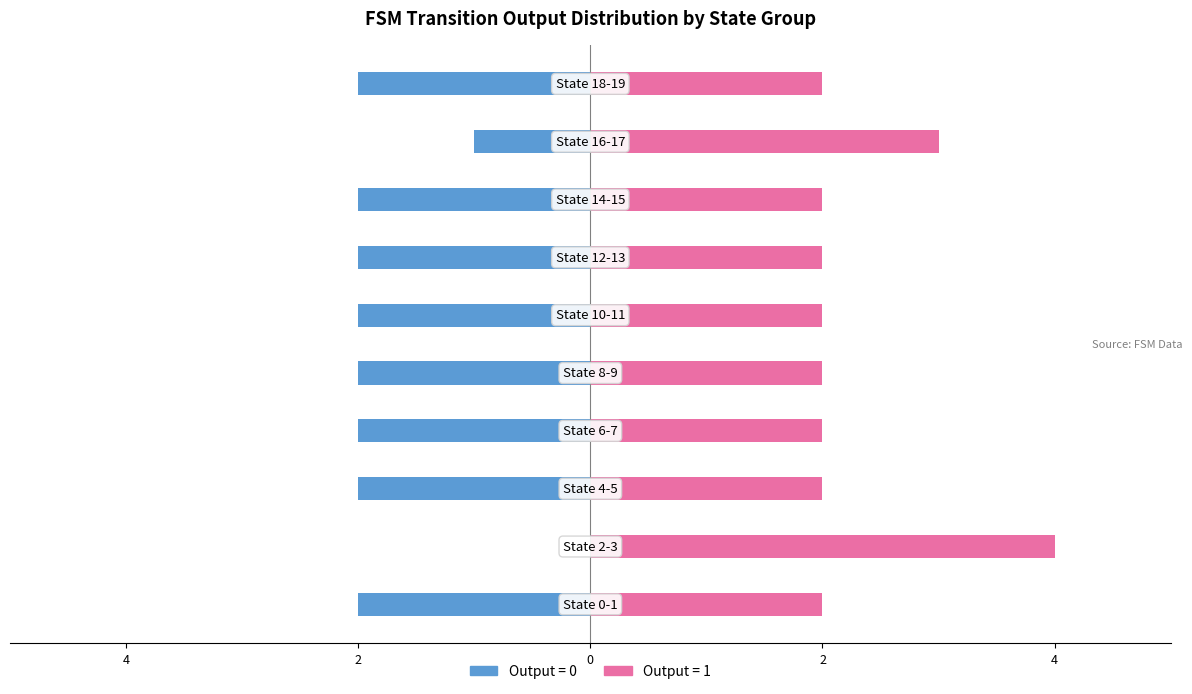

Does the chart contain stacked bars?

No